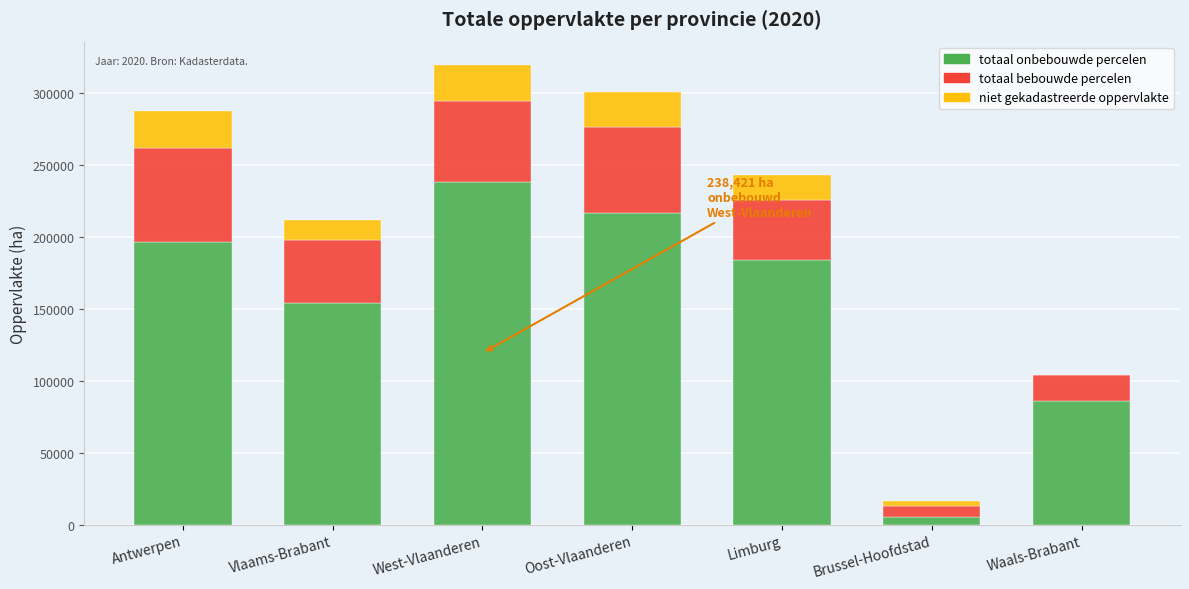

At which label is totaal onbebouwde percelen closest to 121774?

Vlaams-Brabant